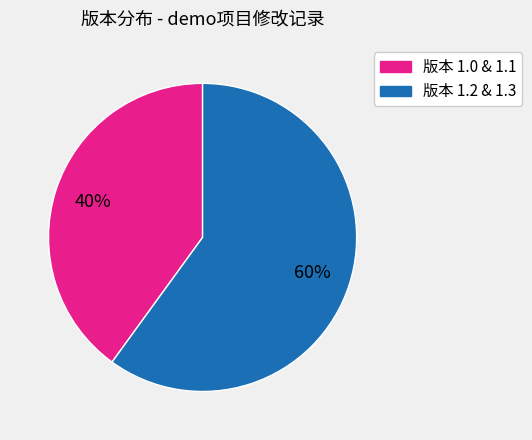

Does any single category account for the majority?

Yes